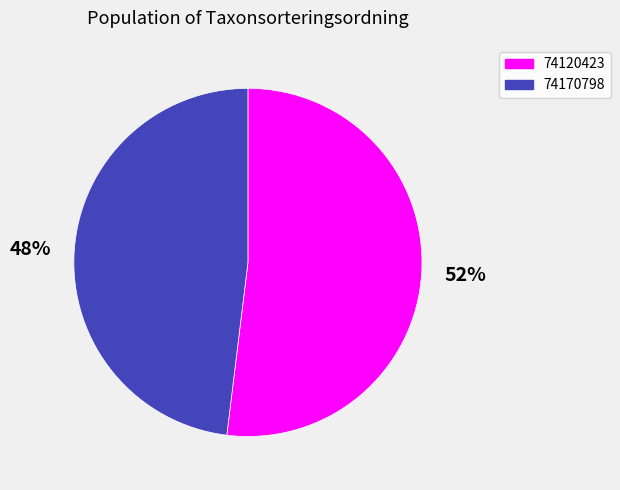

How many segments does this pie chart have?

2